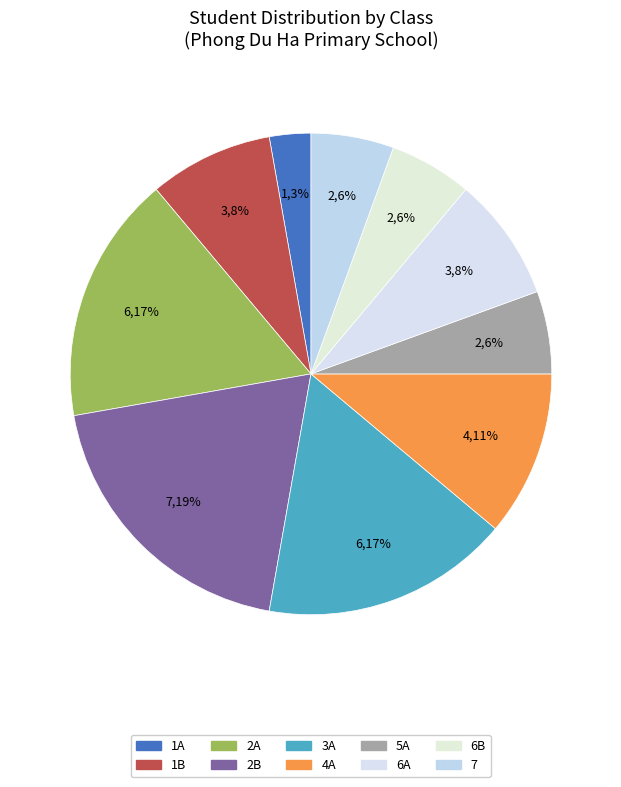

To the nearest percent, what percentage of the pie is 4A?

11%